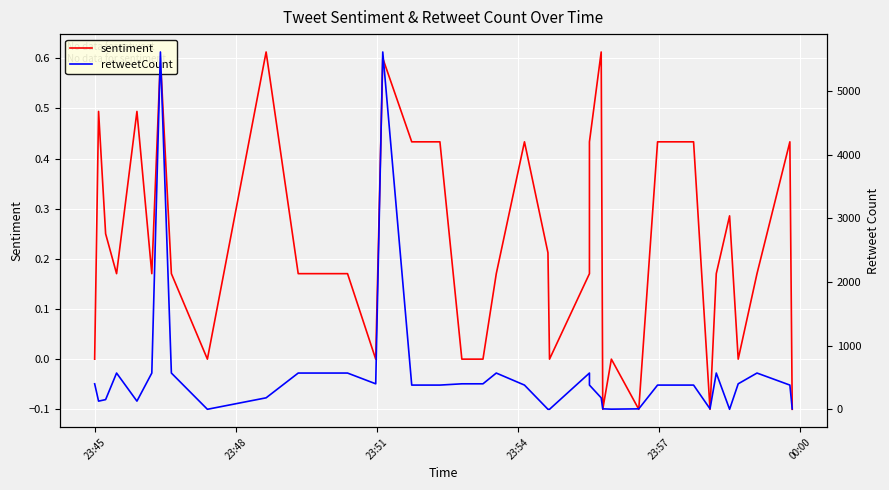

What value does the retweetCount series have at 23:54?

400.0